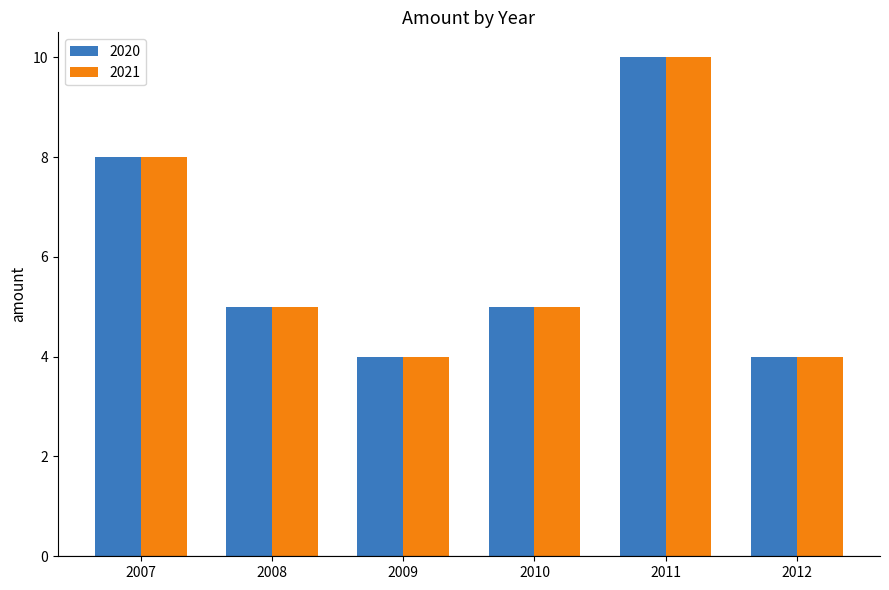

Reading left to right, transcribe all the data shown in this chart.

2020: 8	5	4	5	10	4
2021: 8	5	4	5	10	4